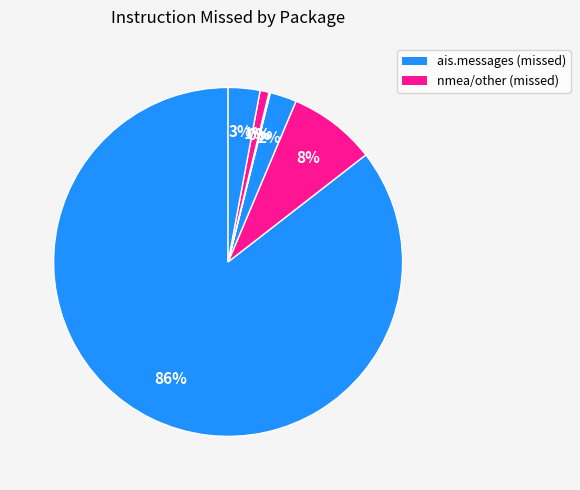

Count the number of slices in the pie.

7